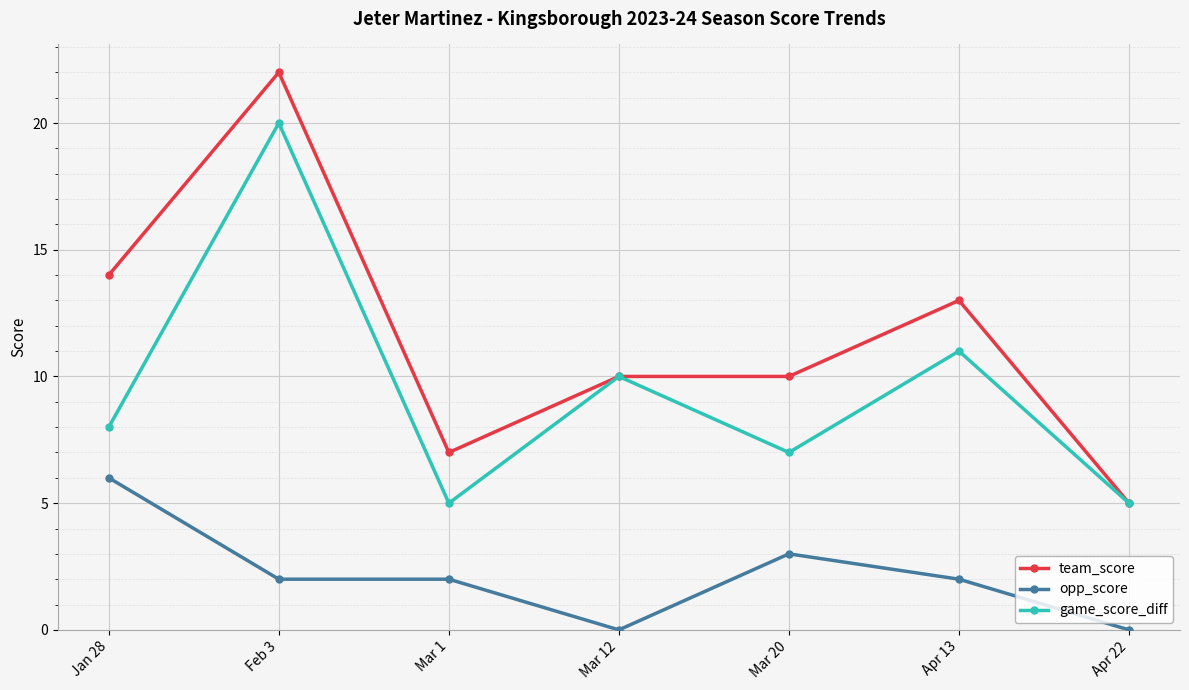

True or false: opp_score has more than 2 points higher than both neighbors.

False